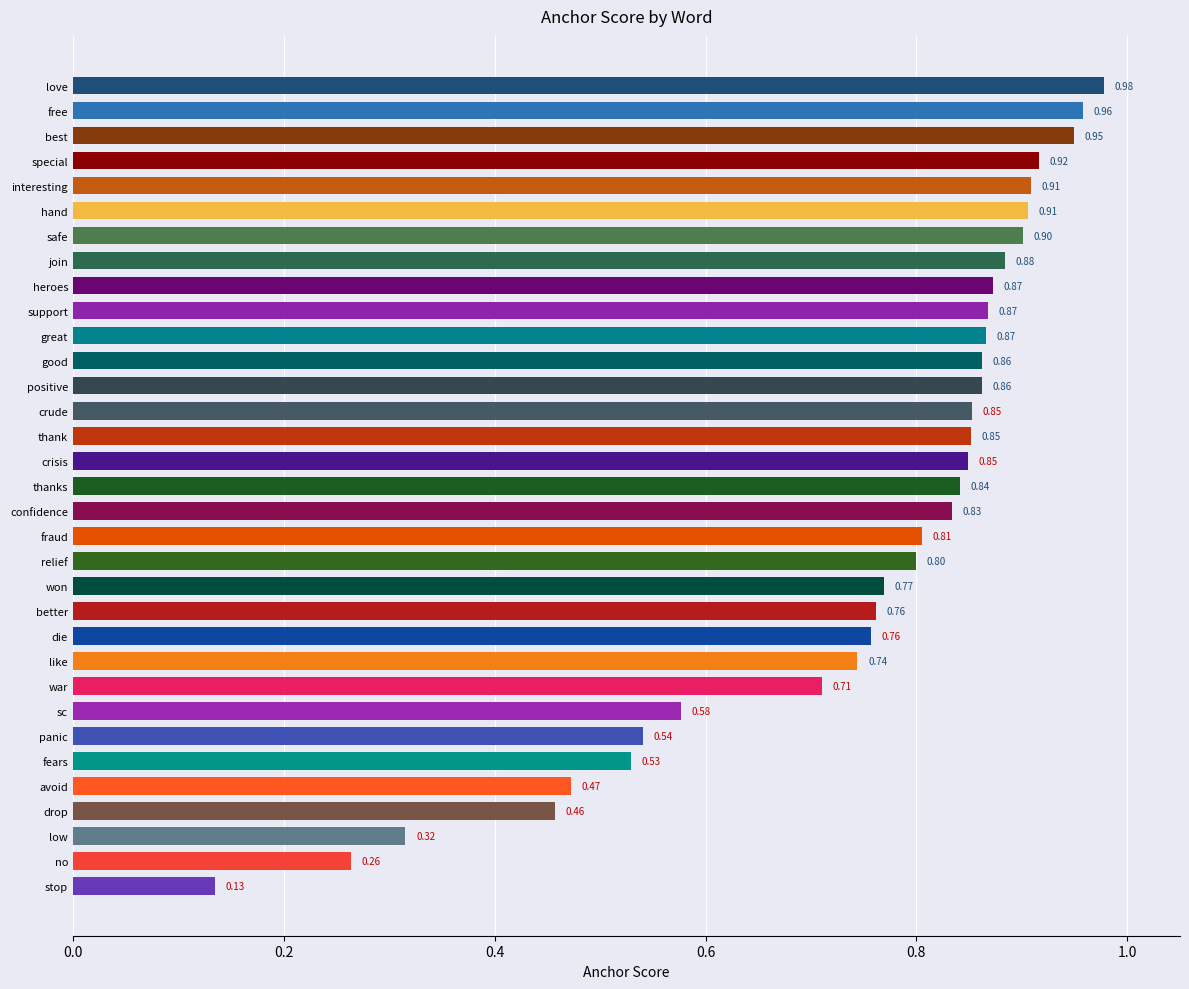

What is the label of the 24th bar from the top?

like